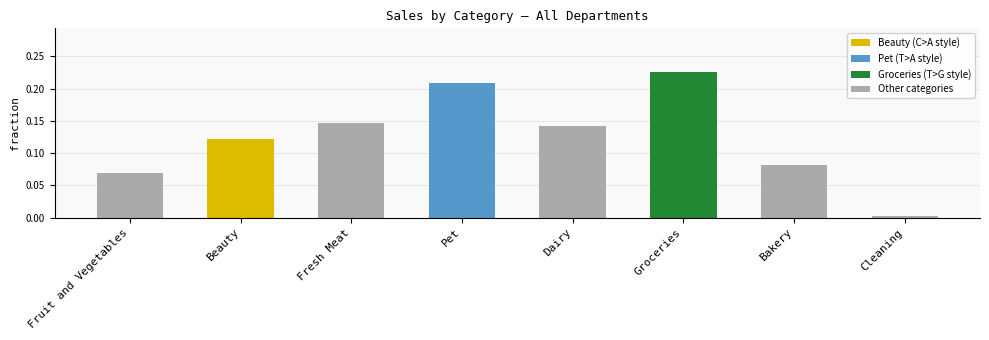

Is it true that the value at Dairy is 0.2?

False